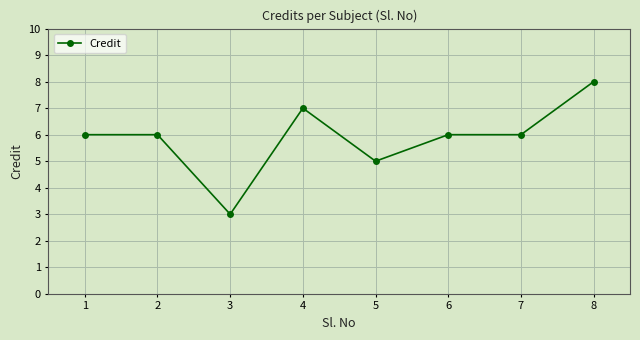

At which category does the data reach its first local valley?

3